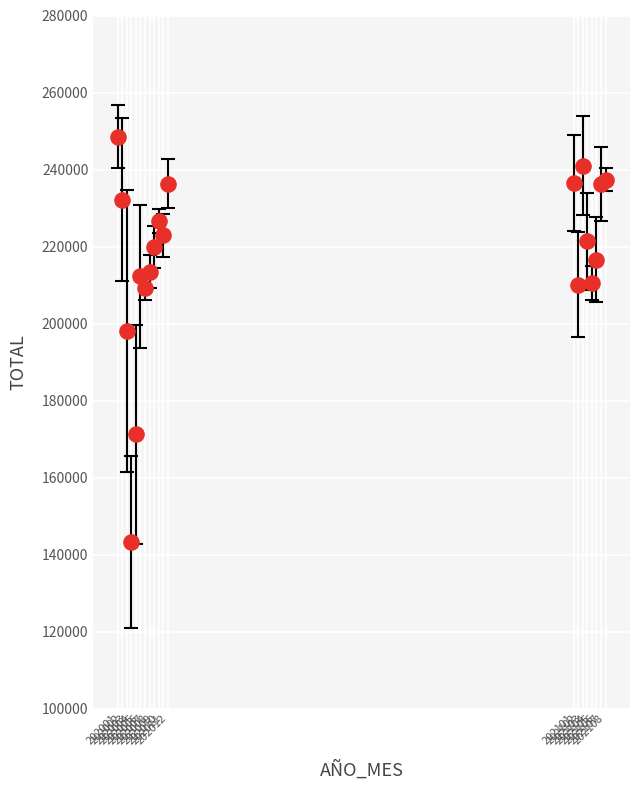

What Y value in the scatter plot is closest to 195868?

197980